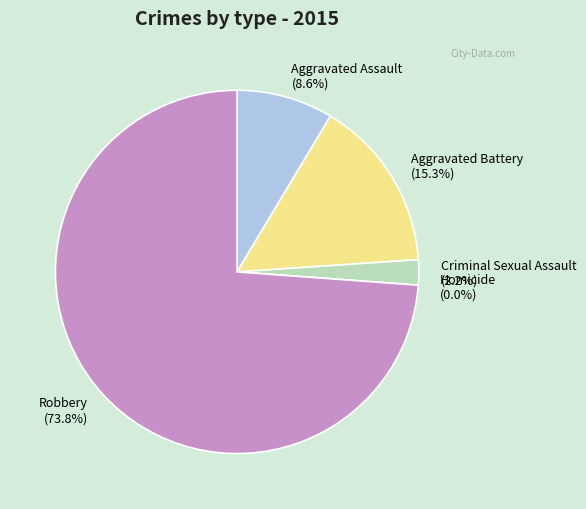

What is the smallest slice in the pie chart?

Homicide